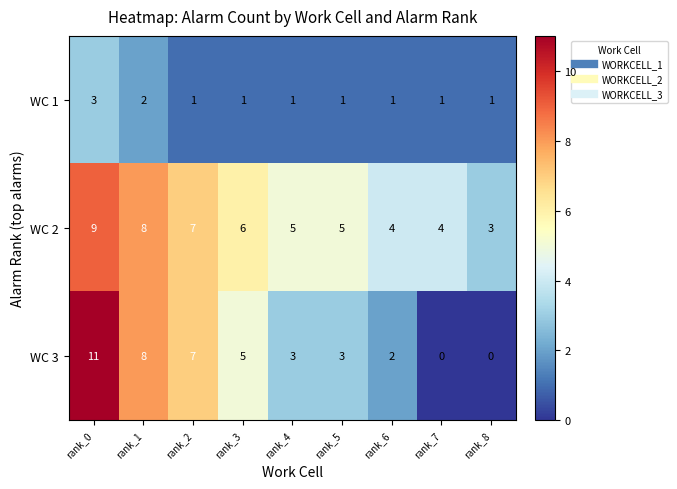

True or false: WC 2 has a value of 1 at rank_8.

False